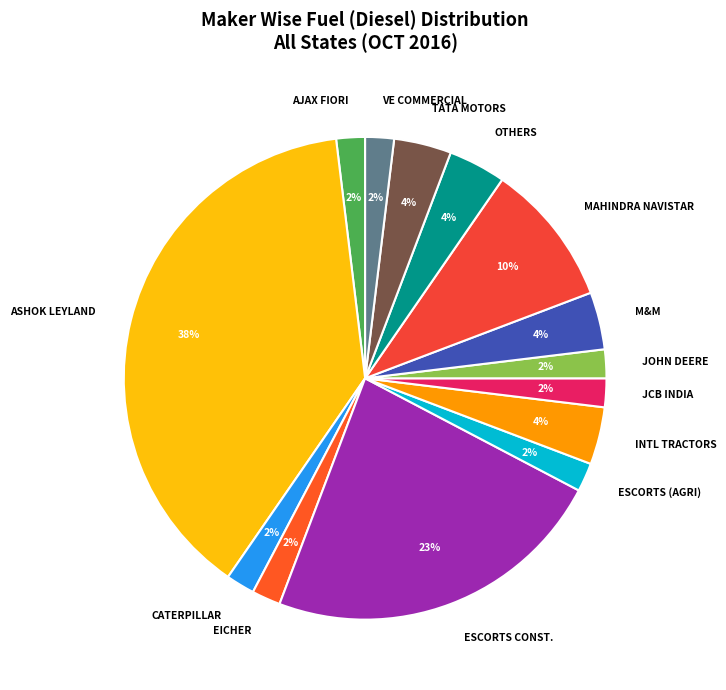

Does ASHOK LEYLAND account for over 50% of the chart?

No